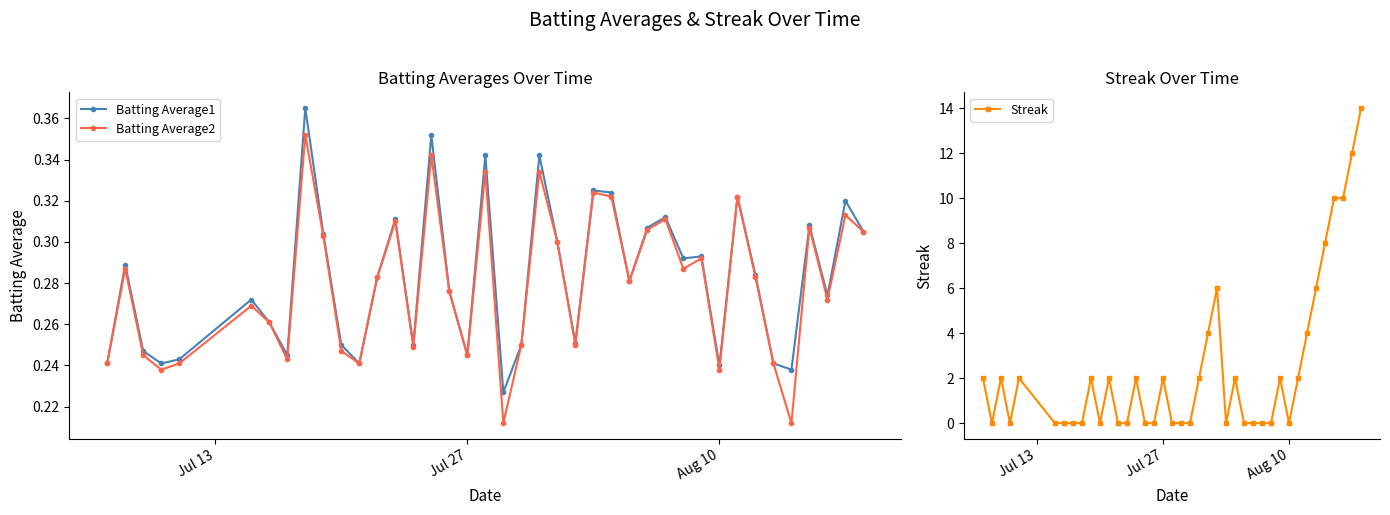

Rank the series by their maximum value, from highest to lowest.

Streak, Batting Average1, Batting Average2